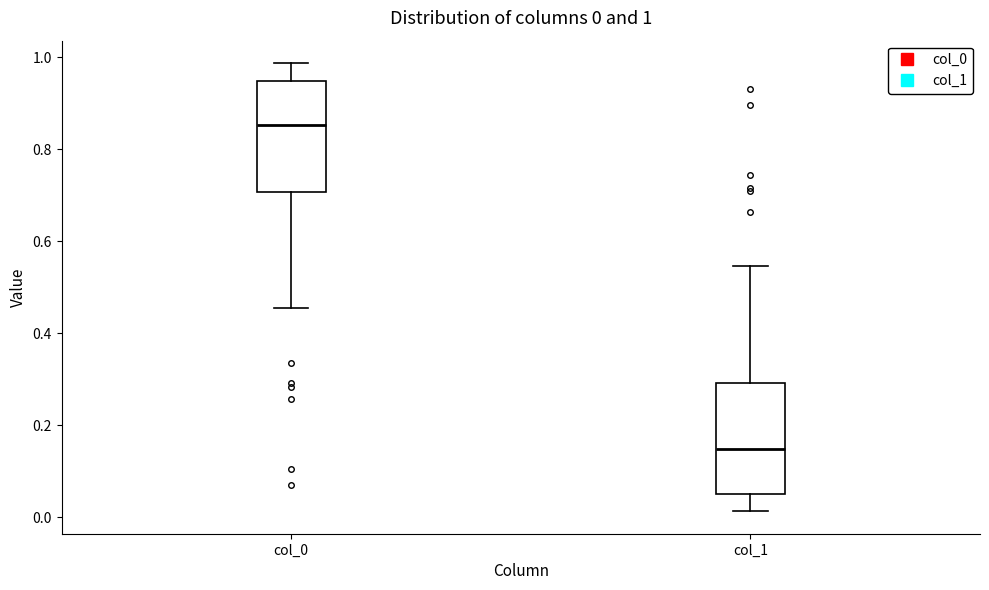

Which box has the highest median line?

col_0